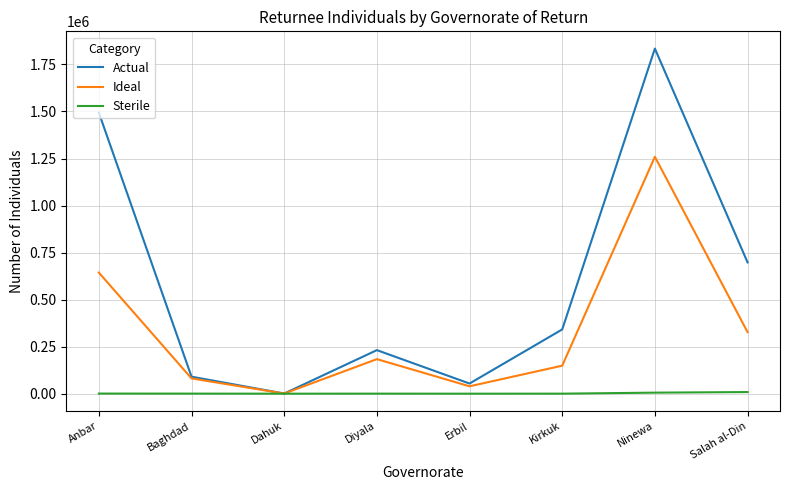

Which series changed the most between Dahuk and Diyala?

Actual